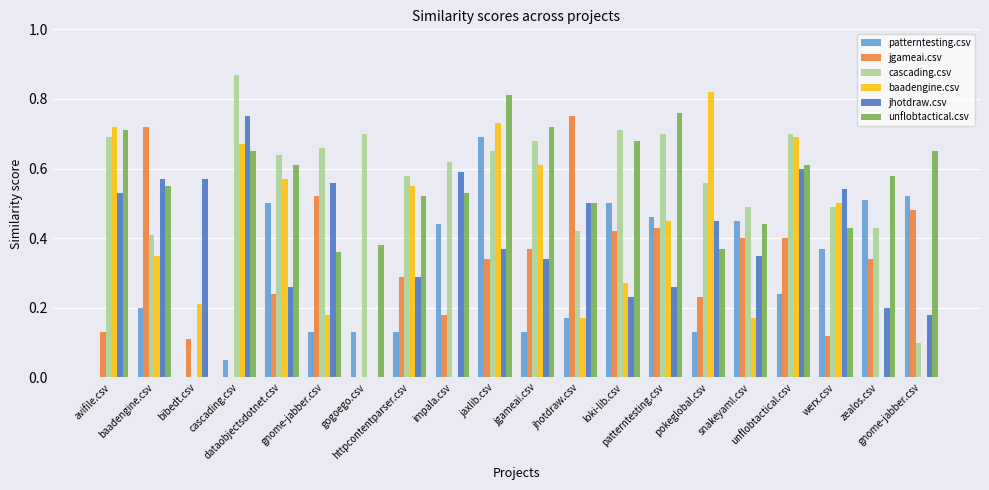

Which series has the widest spread of values?

cascading.csv